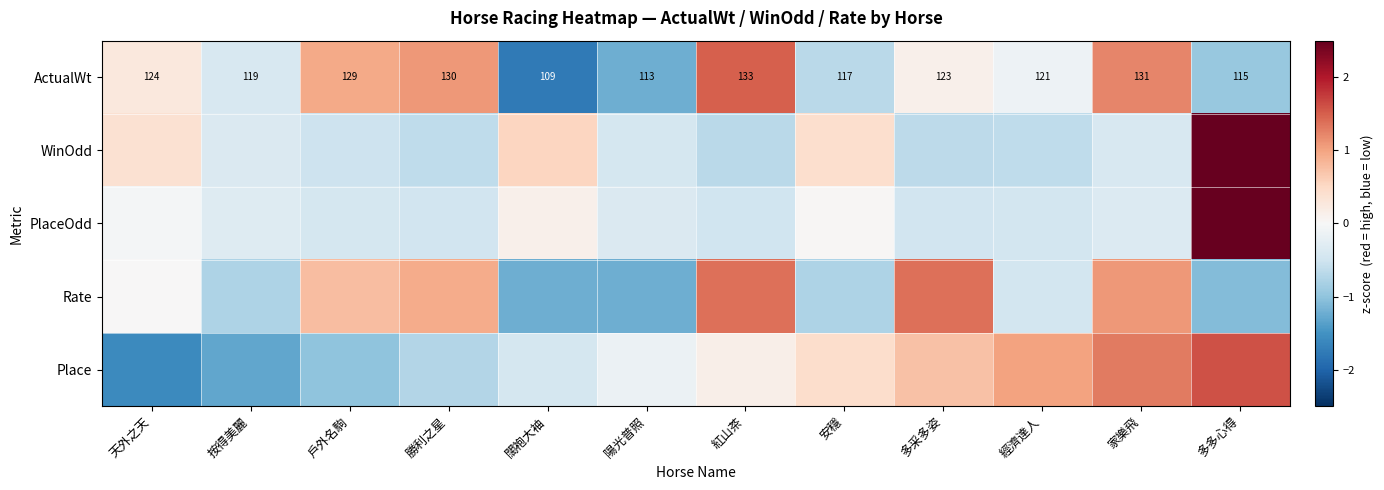

Rank the categories by ActualWt value from lowest to highest.

闊袍大袖, 陽光普照, 多多心得, 安穩, 按得美麗, 經濟達人, 多采多姿, 天外之天, 戶外名駒, 勝利之星, 家樂飛, 紅山茶